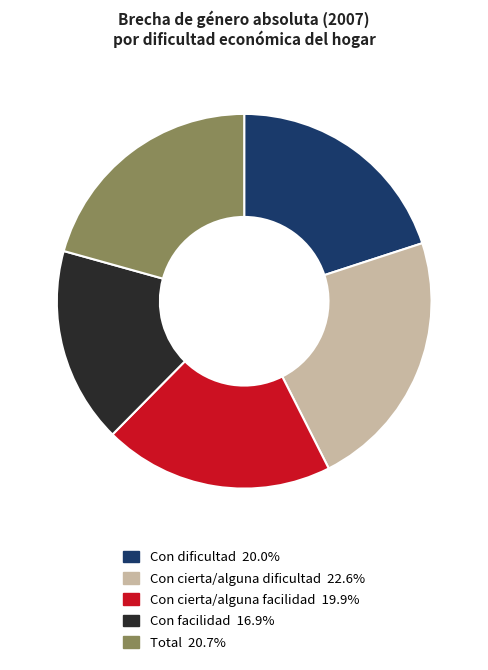

Between Con facilidad and Con cierta/alguna dificultad, which is larger?

Con cierta/alguna dificultad